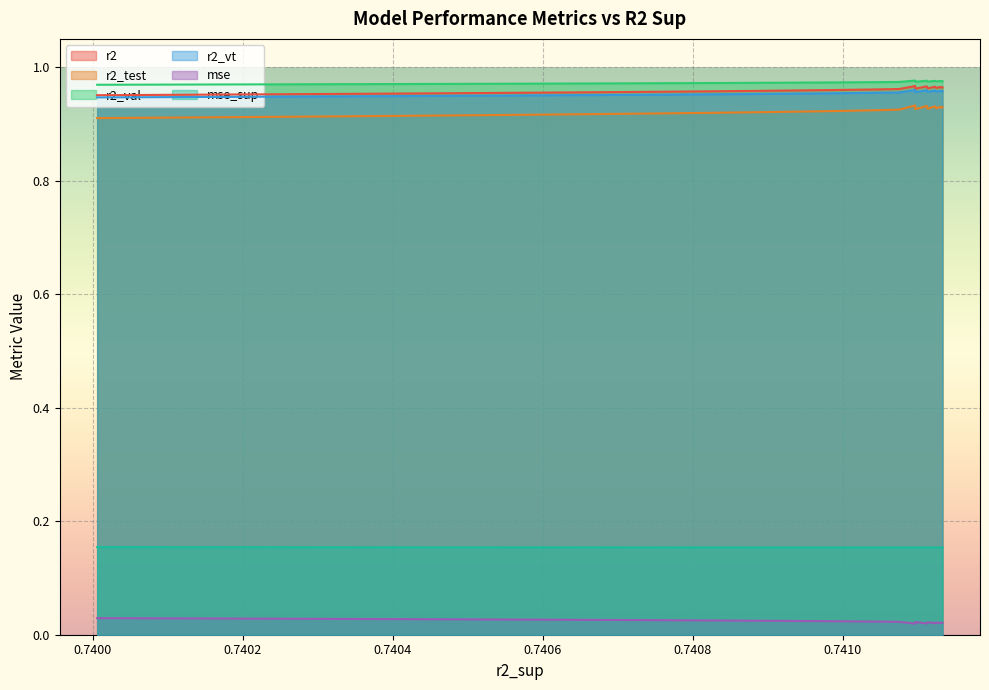

Which series has the largest total across all categories?

r2_val